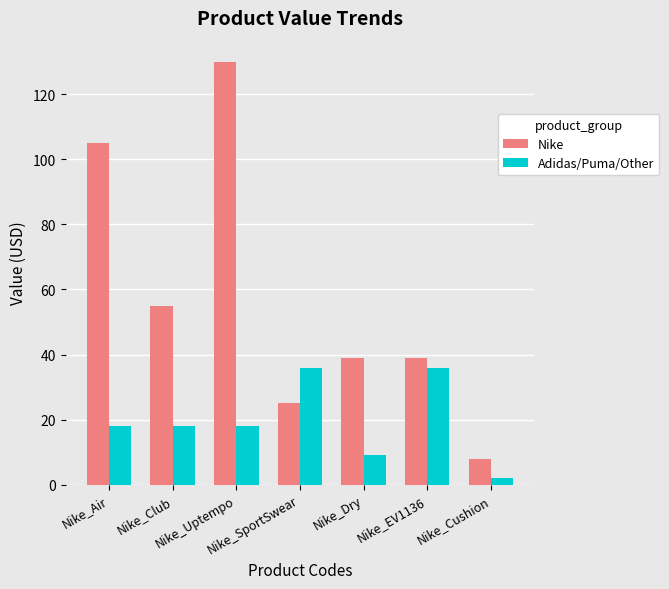

What is the label of the 2nd bar from the left?

Nike_Club